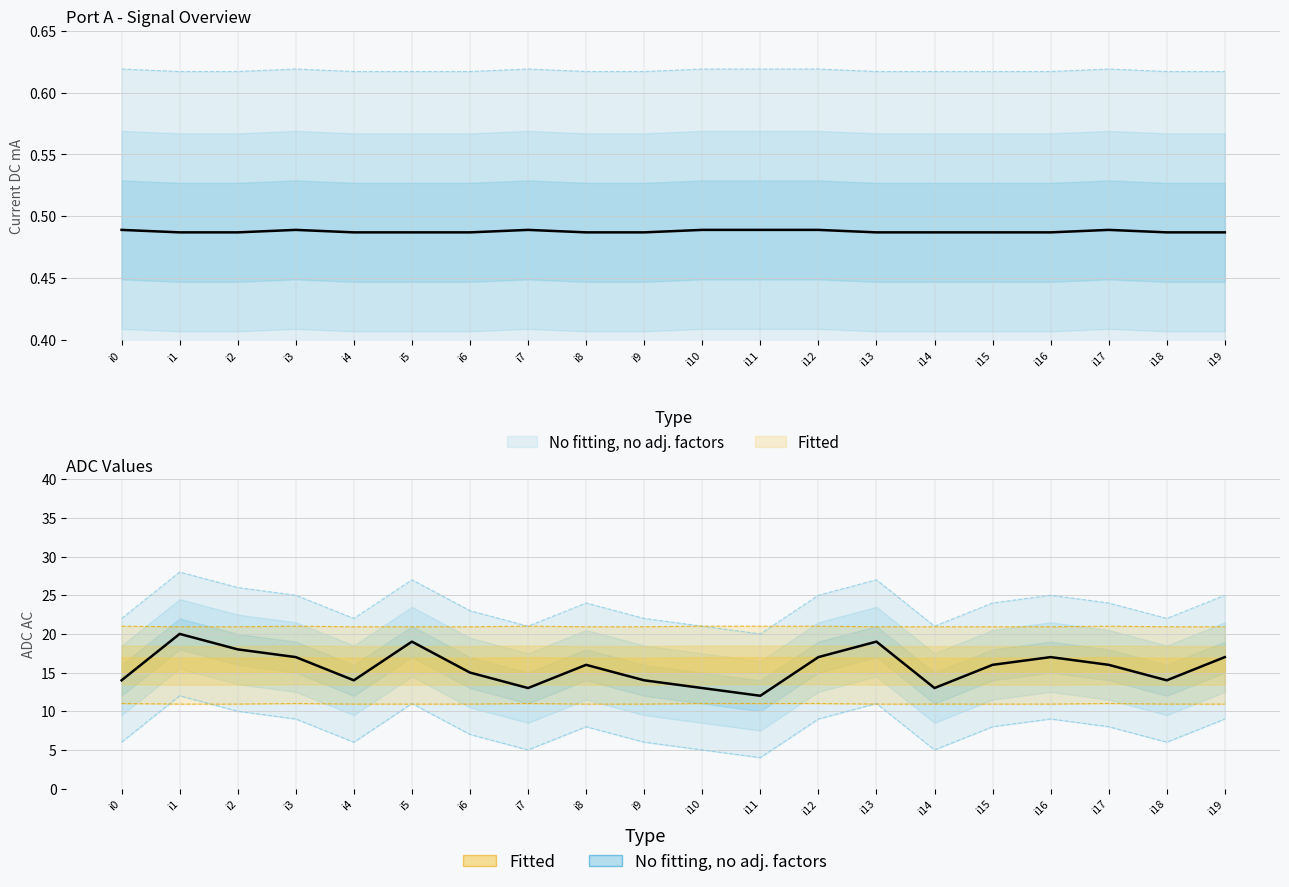

What is the sum of the ADC DC values at i0 and i10?

22.0